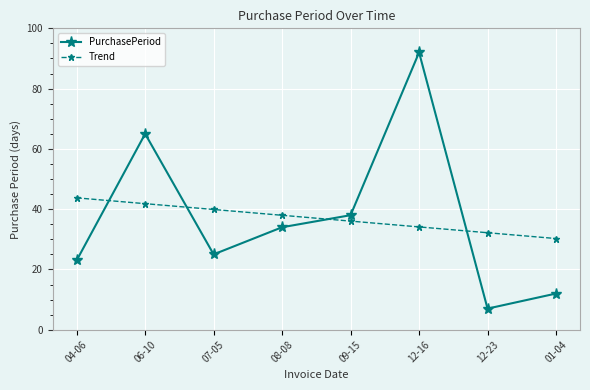

True or false: Trend and PurchasePeriod cross at least once.

True